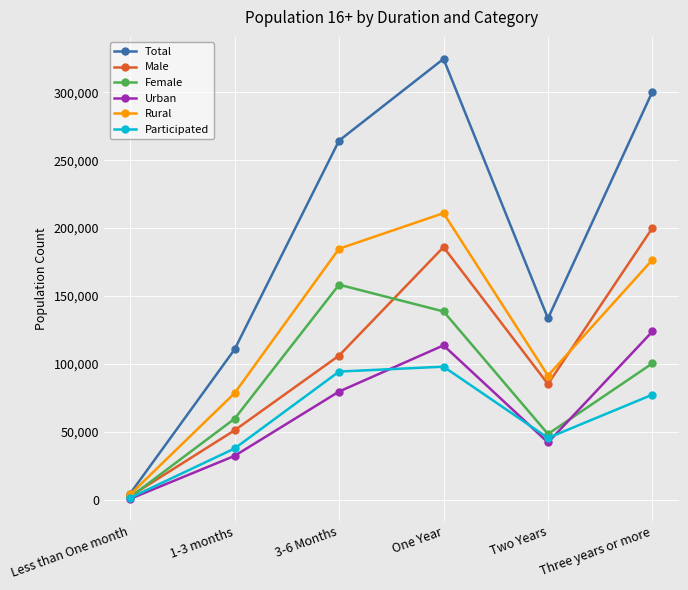

Reading left to right, transcribe all the data shown in this chart.

Total: Less than One month=4437	1-3 months=110655	3-6 Months=264373	One Year=324564	Two Years=133444	Three years or more=300460
Male: Less than One month=2518	1-3 months=51062	3-6 Months=106087	One Year=185964	Two Years=85126	Three years or more=200090
Female: Less than One month=1919	1-3 months=59593	3-6 Months=158286	One Year=138601	Two Years=48317	Three years or more=100370
Urban: Less than One month=618	1-3 months=32240	3-6 Months=79608	One Year=113604	Two Years=42109	Three years or more=123831
Rural: Less than One month=3818	1-3 months=78415	3-6 Months=184765	One Year=210961	Two Years=91335	Three years or more=176629
Participated: Less than One month=1314	1-3 months=37679	3-6 Months=94307	One Year=97927	Two Years=45445	Three years or more=77316